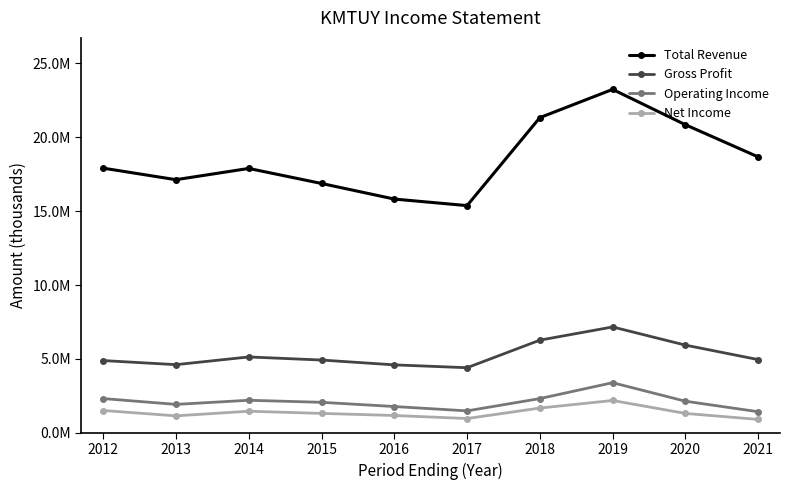

True or false: Operating Income and Total Revenue intersect in this chart.

False